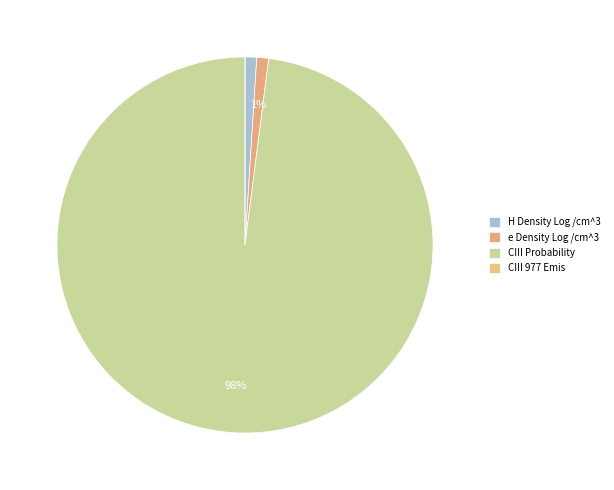

How many slices are in this pie chart?

4